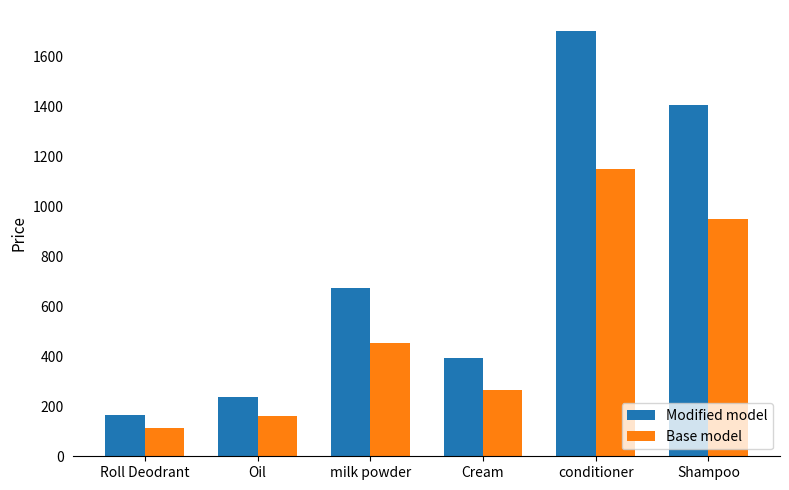

What is the minimum value for Base model?

113.0